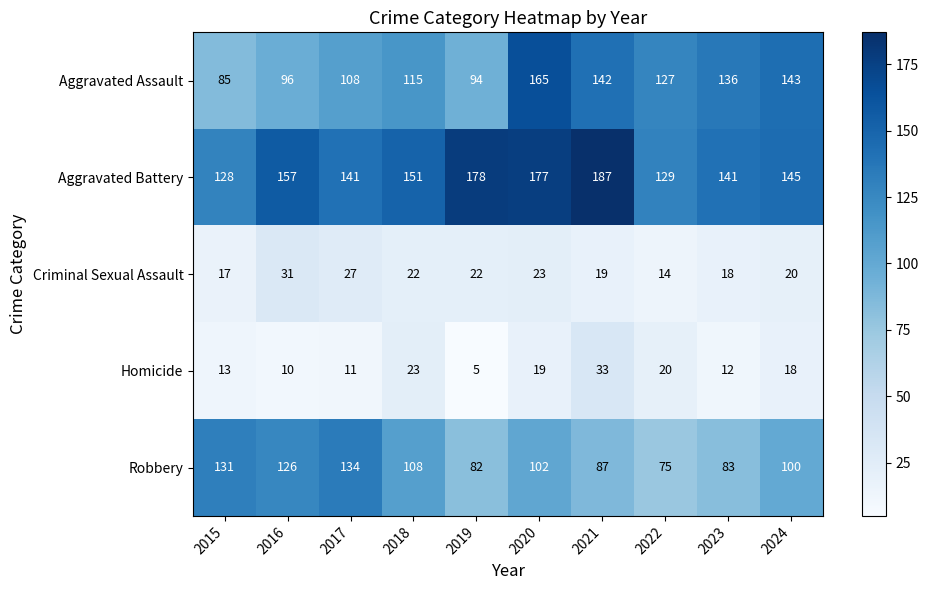

At which label does Homicide reach its minimum?

2019